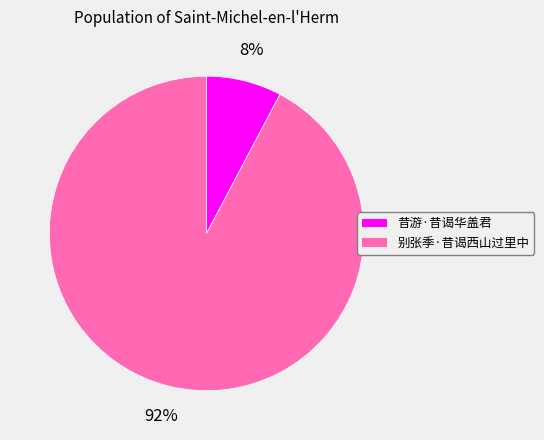

To the nearest percent, what is the average slice percentage?

50%